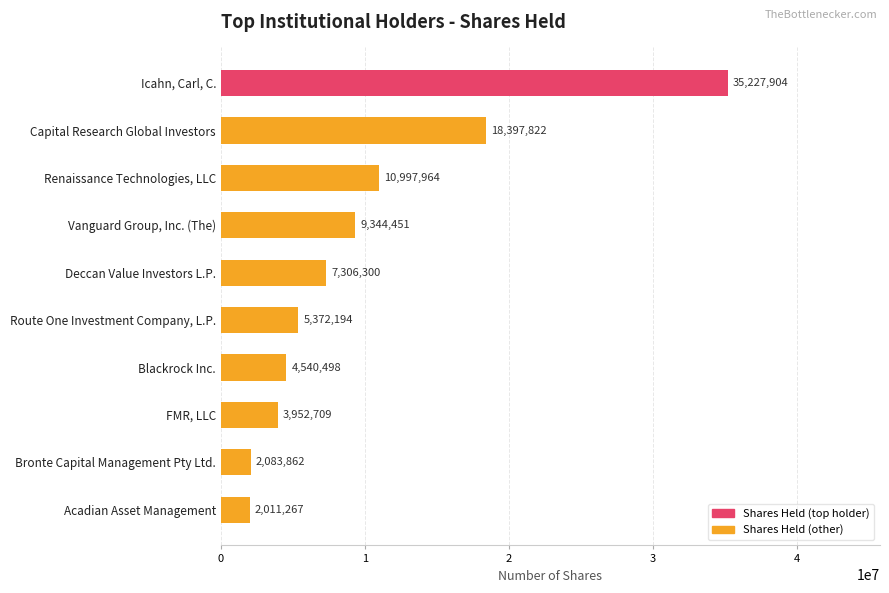

Are the bars grouped side by side (vs. stacked)?

No